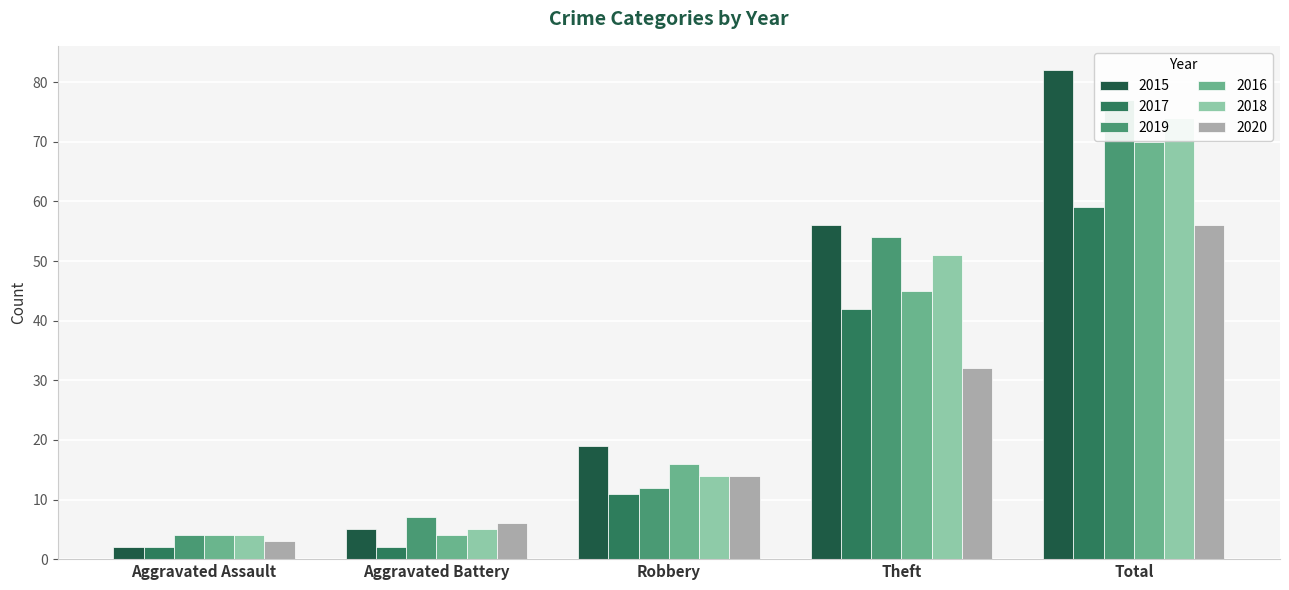

Reading right to left, transcribe all the data shown in this chart.

2015: 82	56	19	5	2
2017: 59	42	11	2	2
2019: 77	54	12	7	4
2016: 70	45	16	4	4
2018: 74	51	14	5	4
2020: 56	32	14	6	3